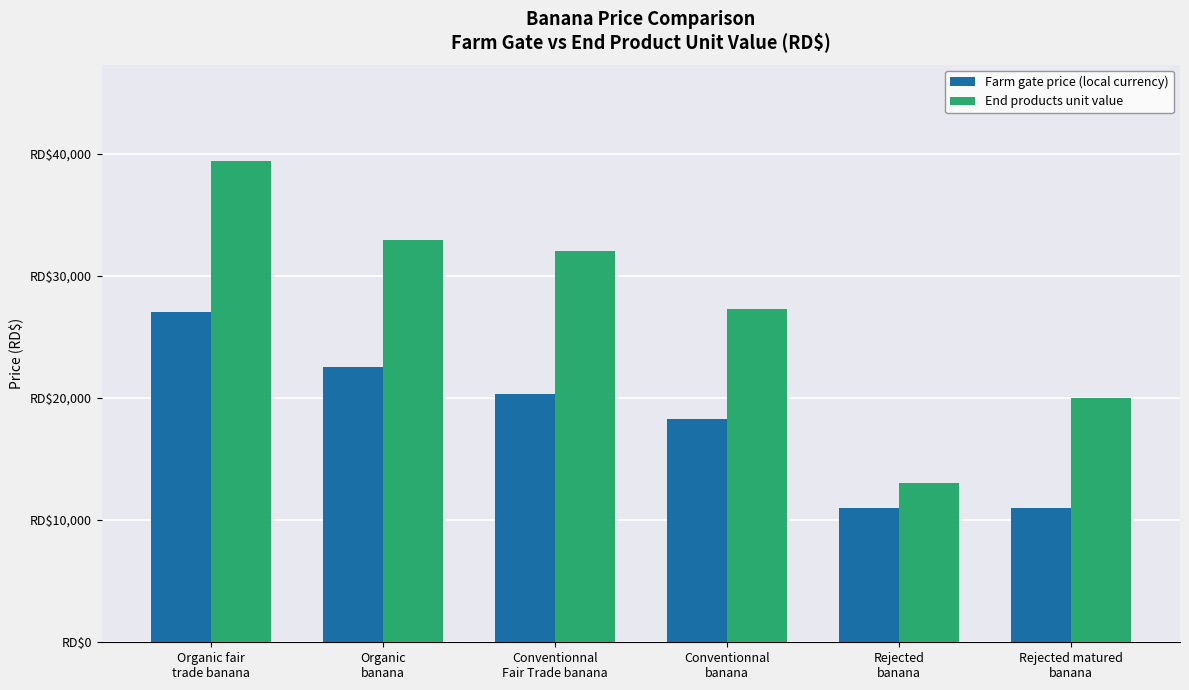

The value of Farm gate price (local currency) at Conventionnal
banana is 5212. True or false?

False